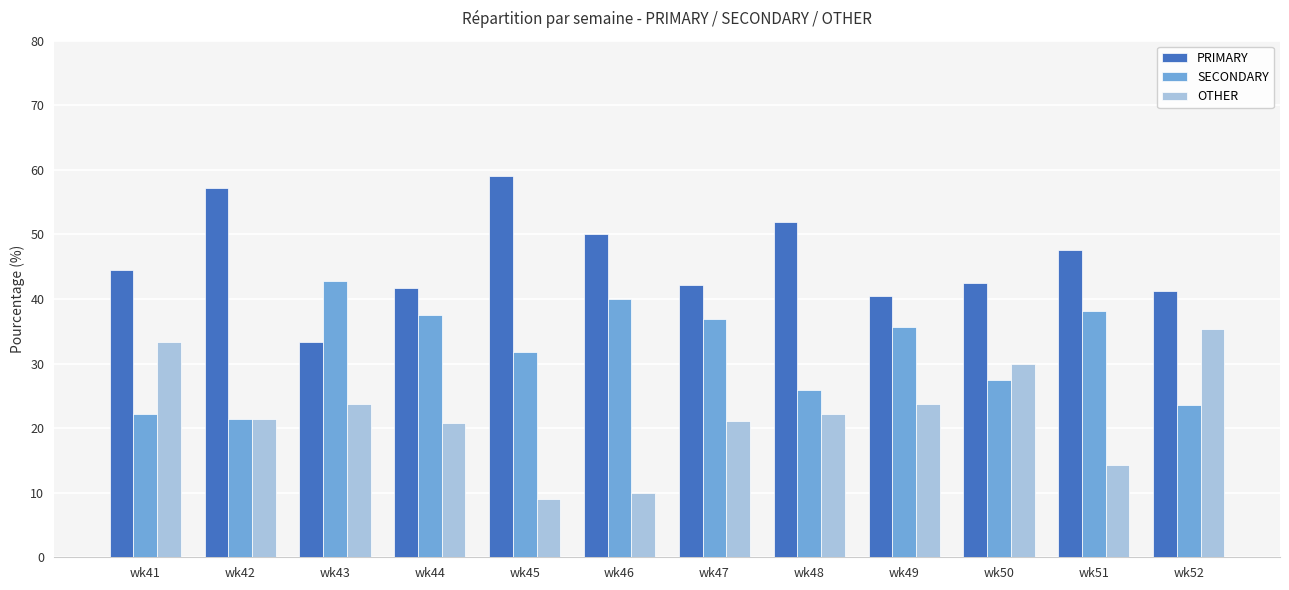

List the series in order of their peak value, highest first.

PRIMARY, SECONDARY, OTHER